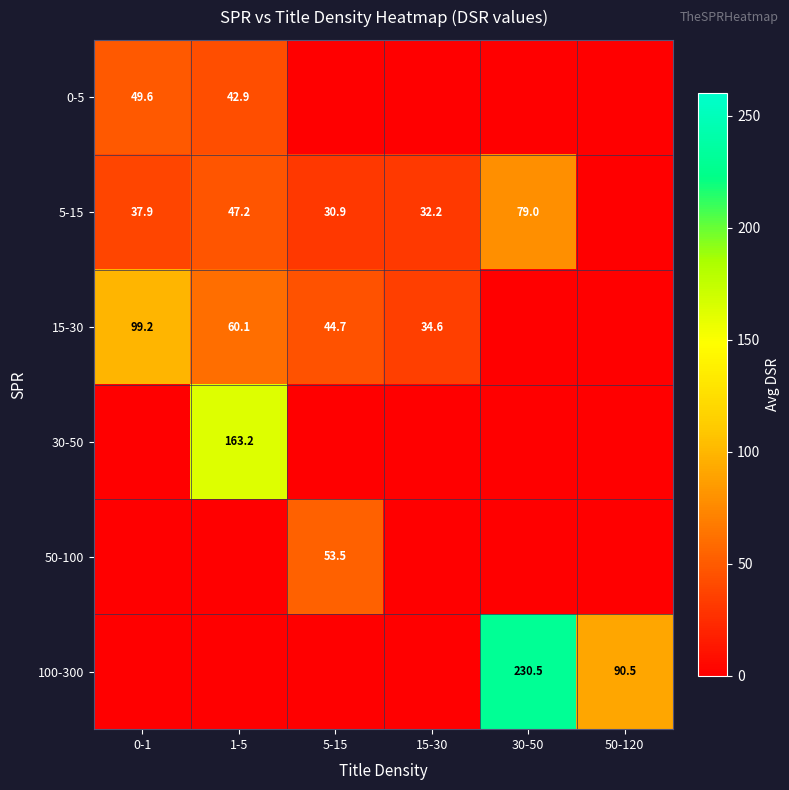

At which category is the sum across all series the highest?

1-5